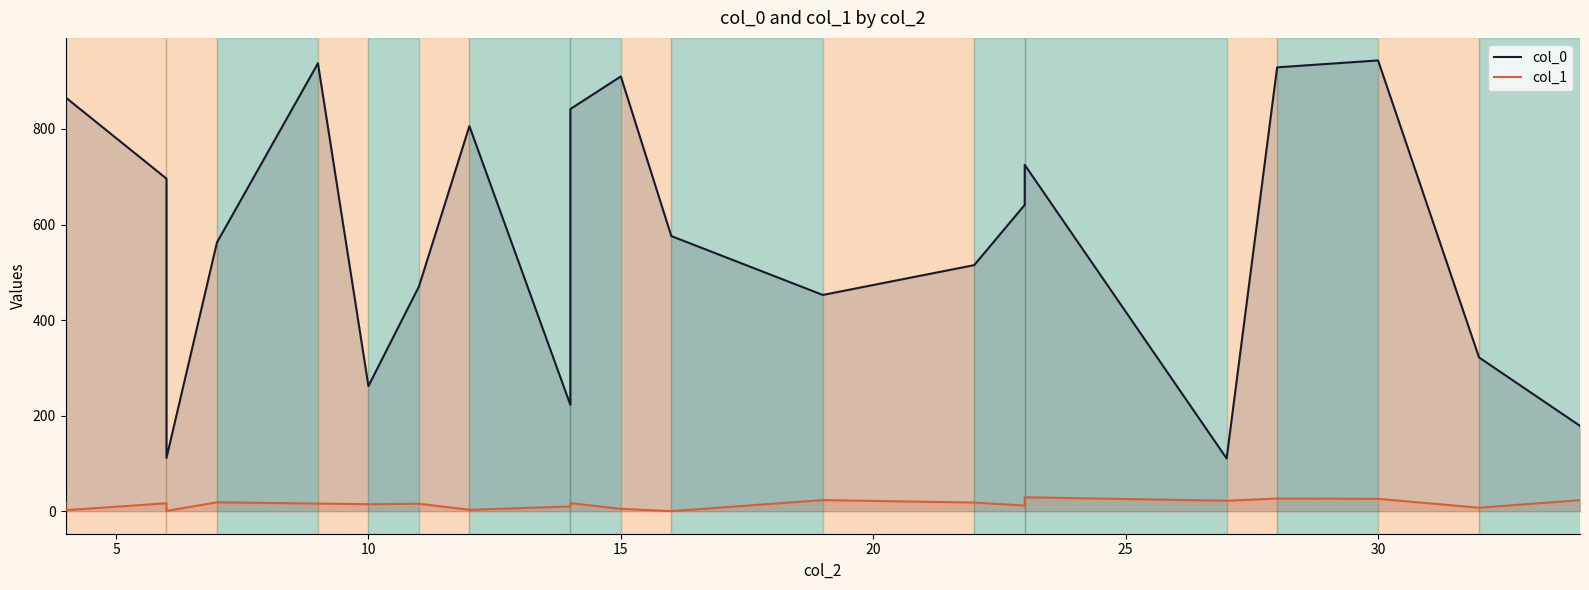

List the series in order of their peak value, lowest first.

col_1, col_0